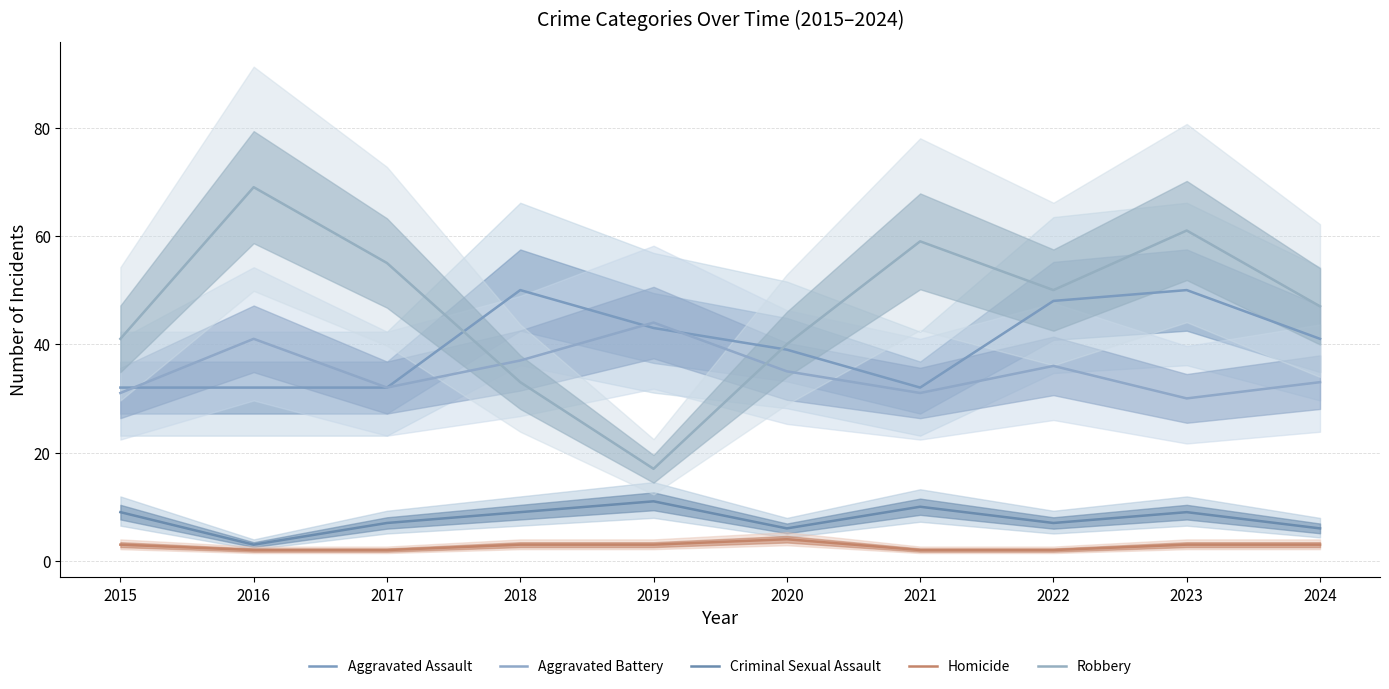

Which category has the lowest value across all series?

2016